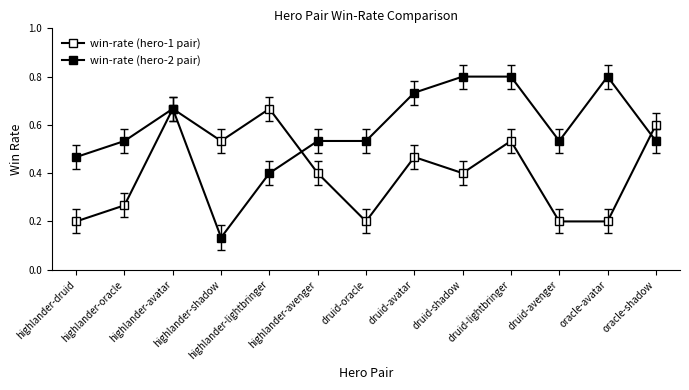

What is the difference between the highest and lowest values at highlander-shadow?

0.4